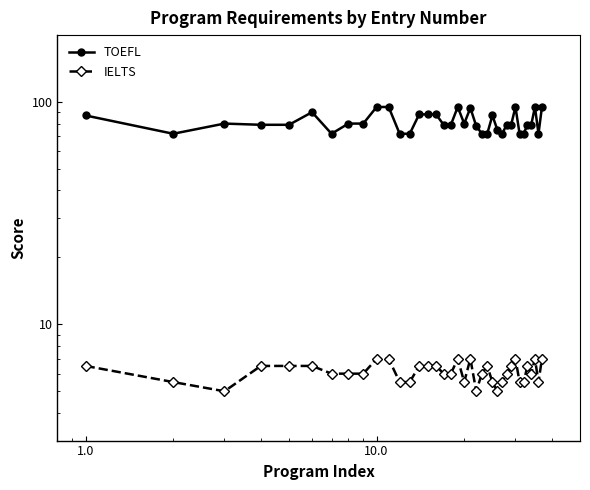

True or false: TOEFL and IELTS intersect in this chart.

False